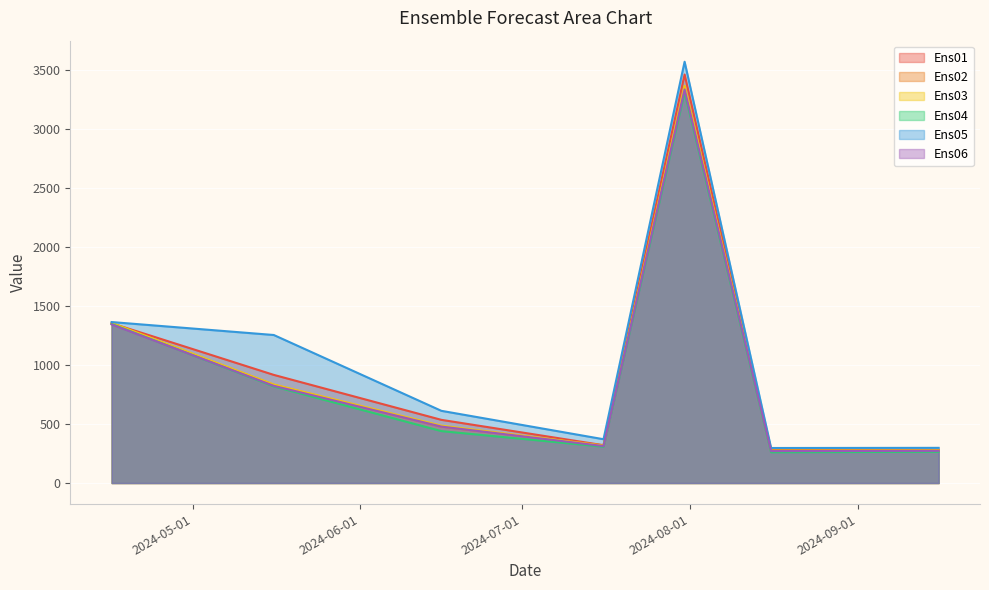

At which label does Ens02 first exceed 477?

2024-04-16